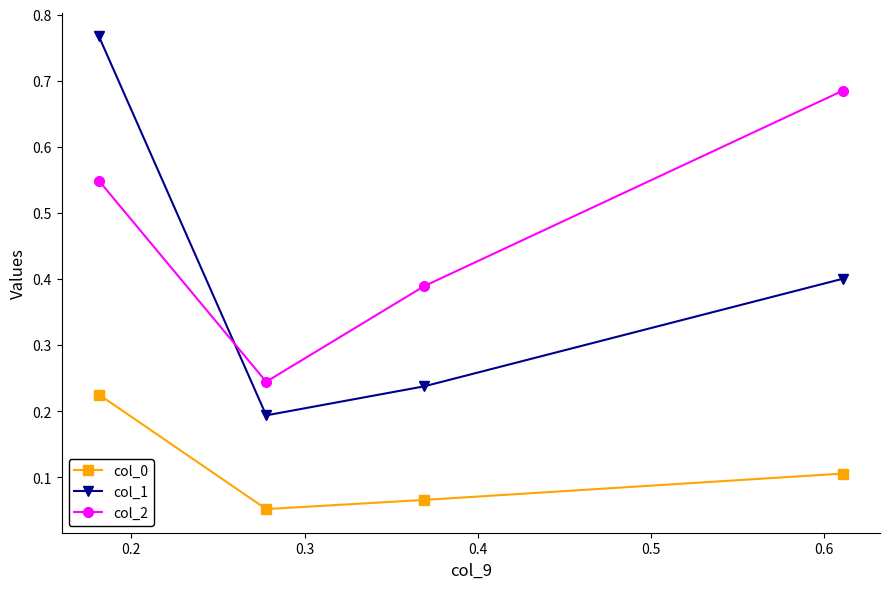

What is the difference between the maximum and minimum values in the col_1 series?

0.6